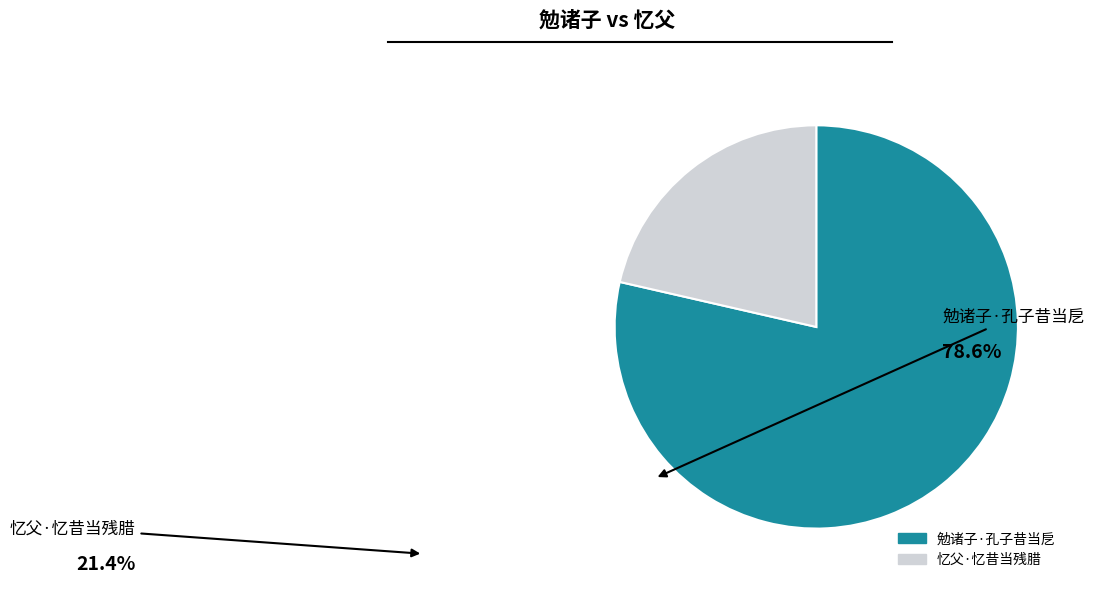

The 忆父·忆昔当残腊 slice represents 21% of the pie. True or false?

True